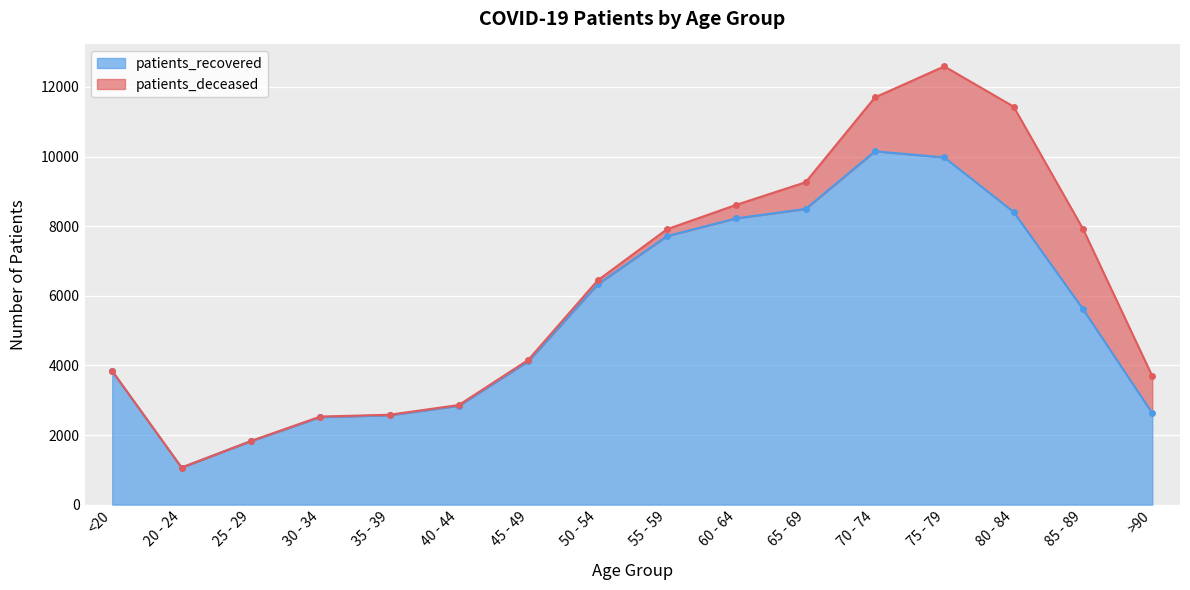

What is the change in value from 30 - 34 to 40 - 44?

+326